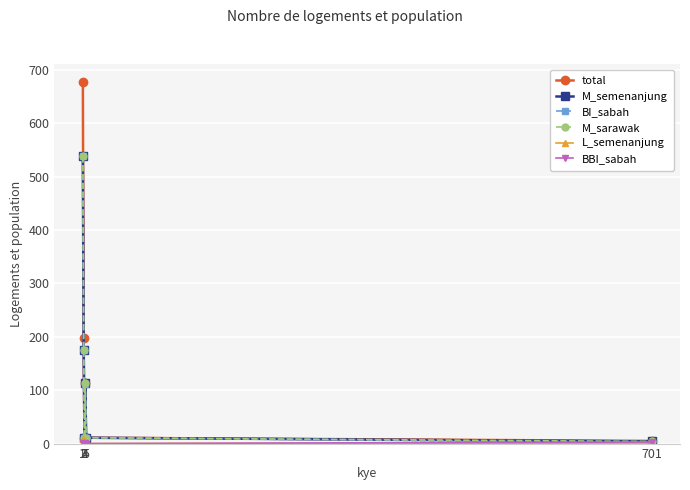

Reading left to right, list all the values displayed in this chart.

total: 677	197	10	113	11	5
M_semenanjung: 538	176	10	113	11	4
BI_sabah: 538	176	10	112	11	2
M_sarawak: 538	176	10	113	11	4
L_semenanjung: 9	1	0	0	0	1
BBI_sabah: 2	0	0	1	0	3